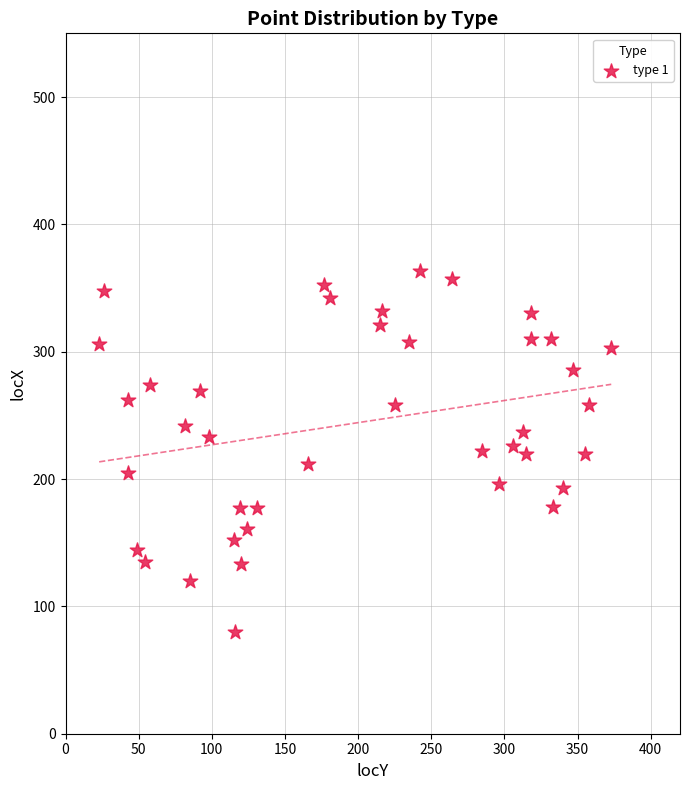

What is the range of Y values (max minus min)?

283